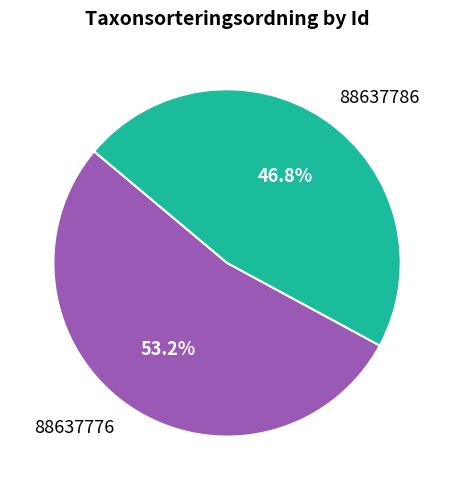

Does any single category account for the majority?

Yes